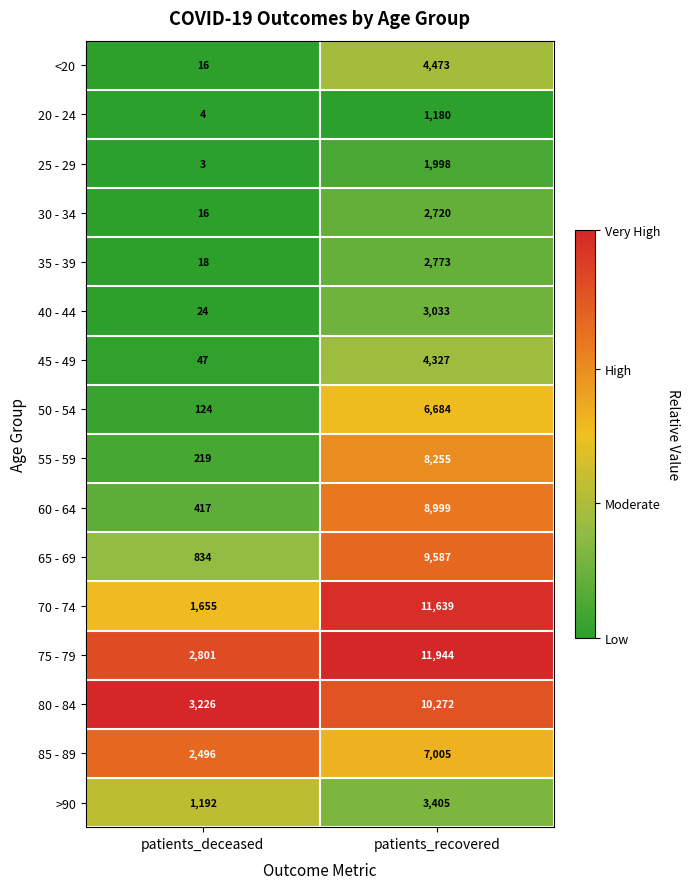

Which series has the largest total across all categories?

75 - 79